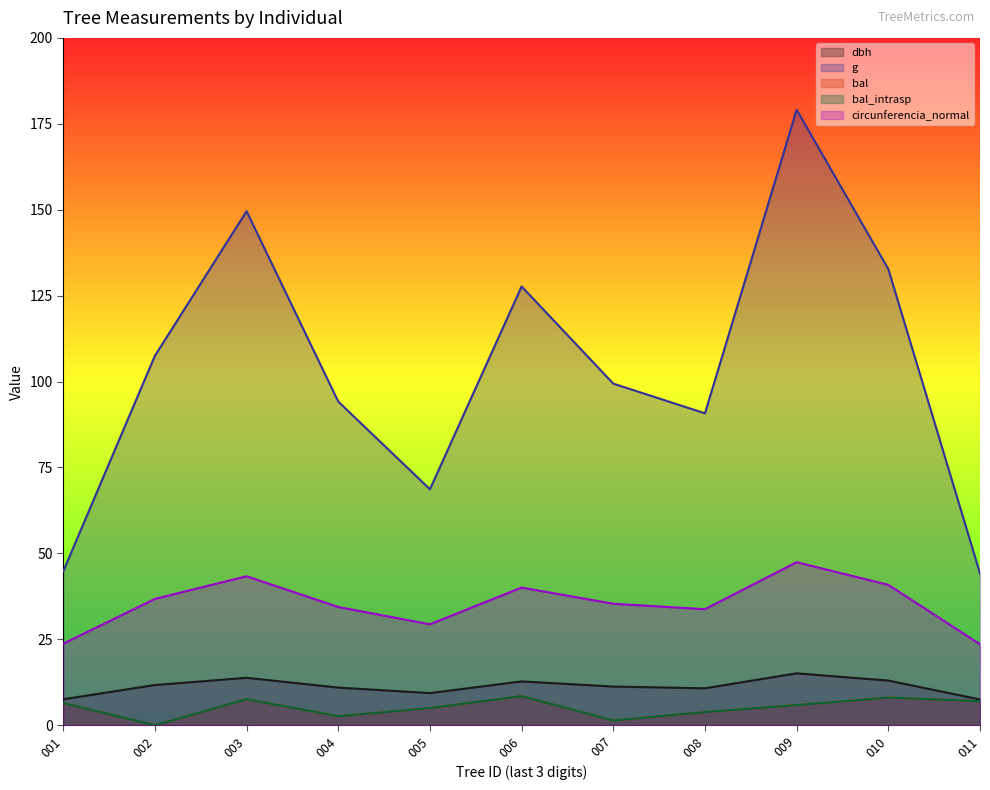

True or false: bal_intrasp and circunferencia_normal cross at least once.

False